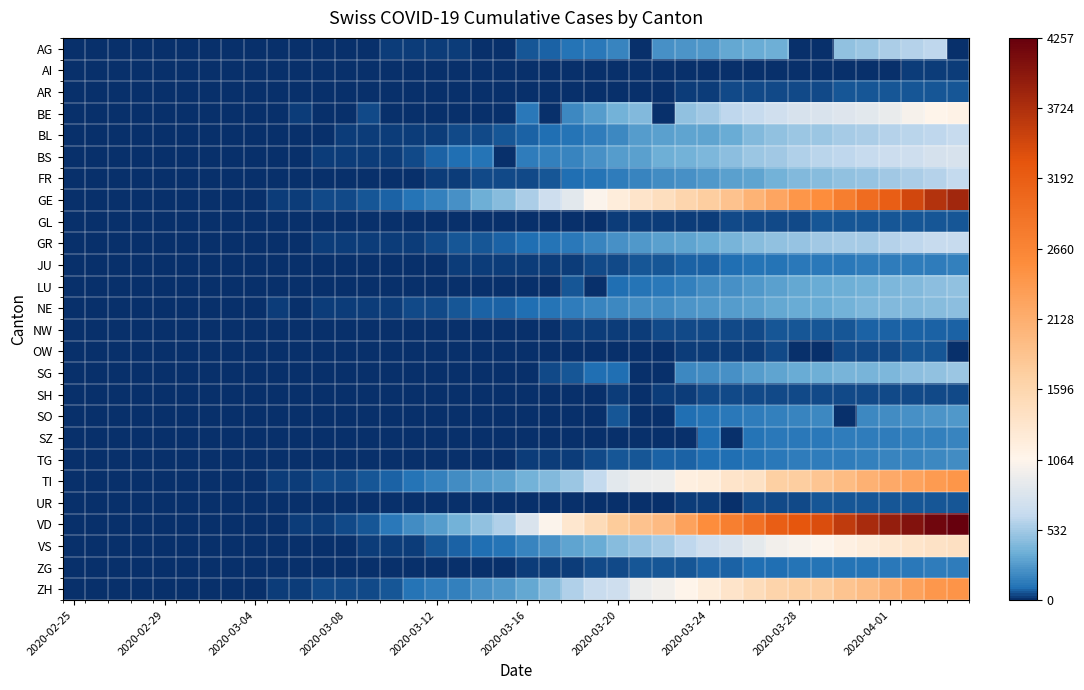

How many data points does each series have?

40